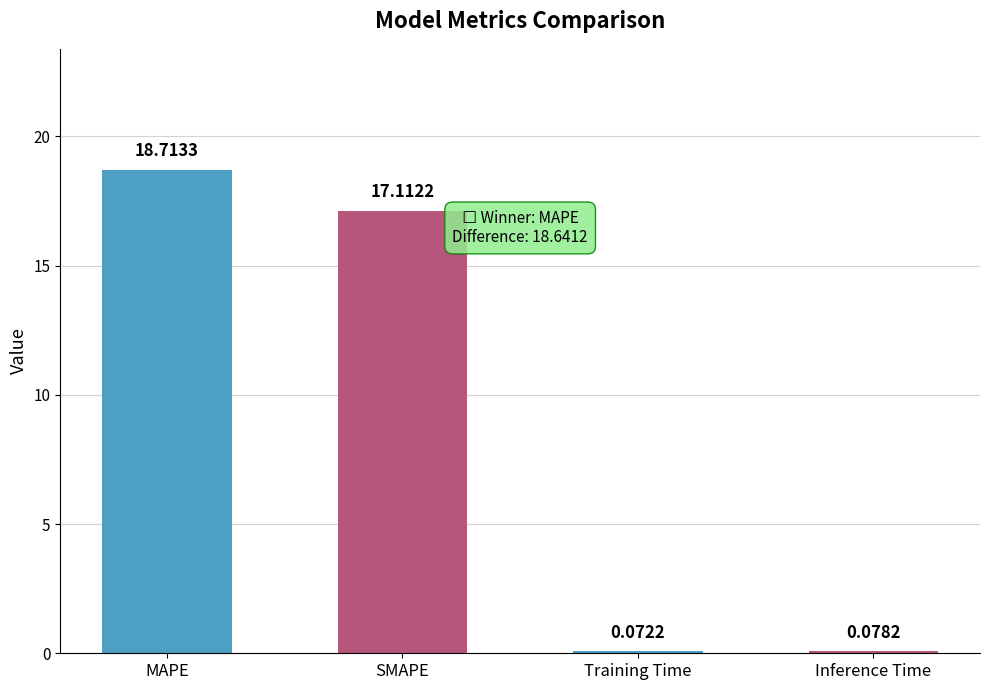

Is it true that the value at SMAPE is 28.1?

False